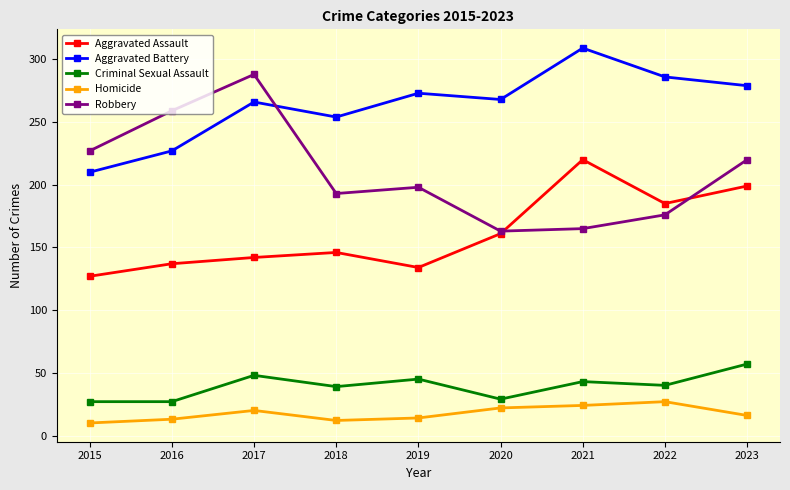

At 2017, list the series in order from largest to smallest.

Robbery, Aggravated Battery, Aggravated Assault, Criminal Sexual Assault, Homicide